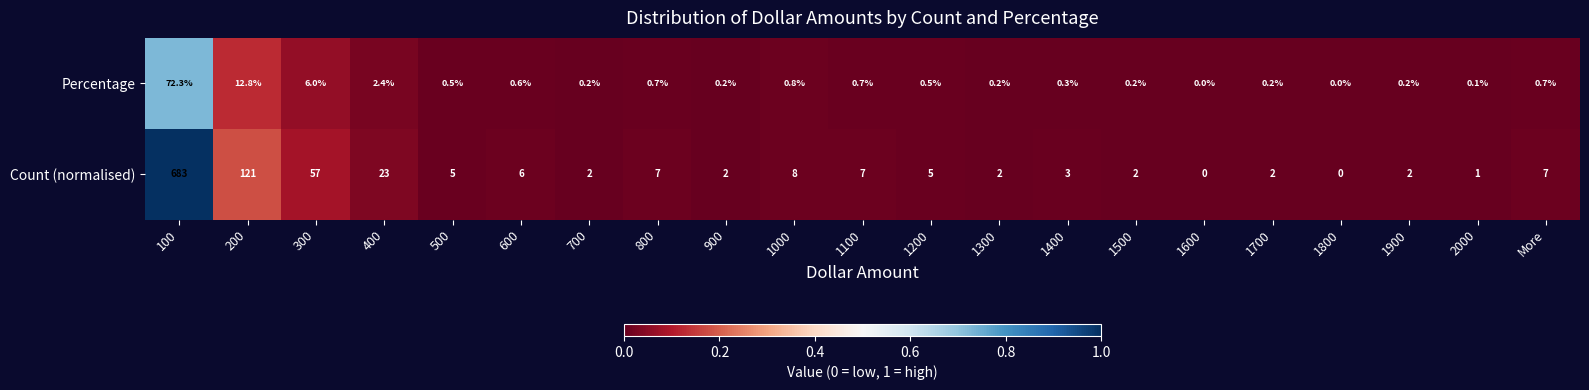

The value of Percentage at 1200 is 0.5. True or false?

True